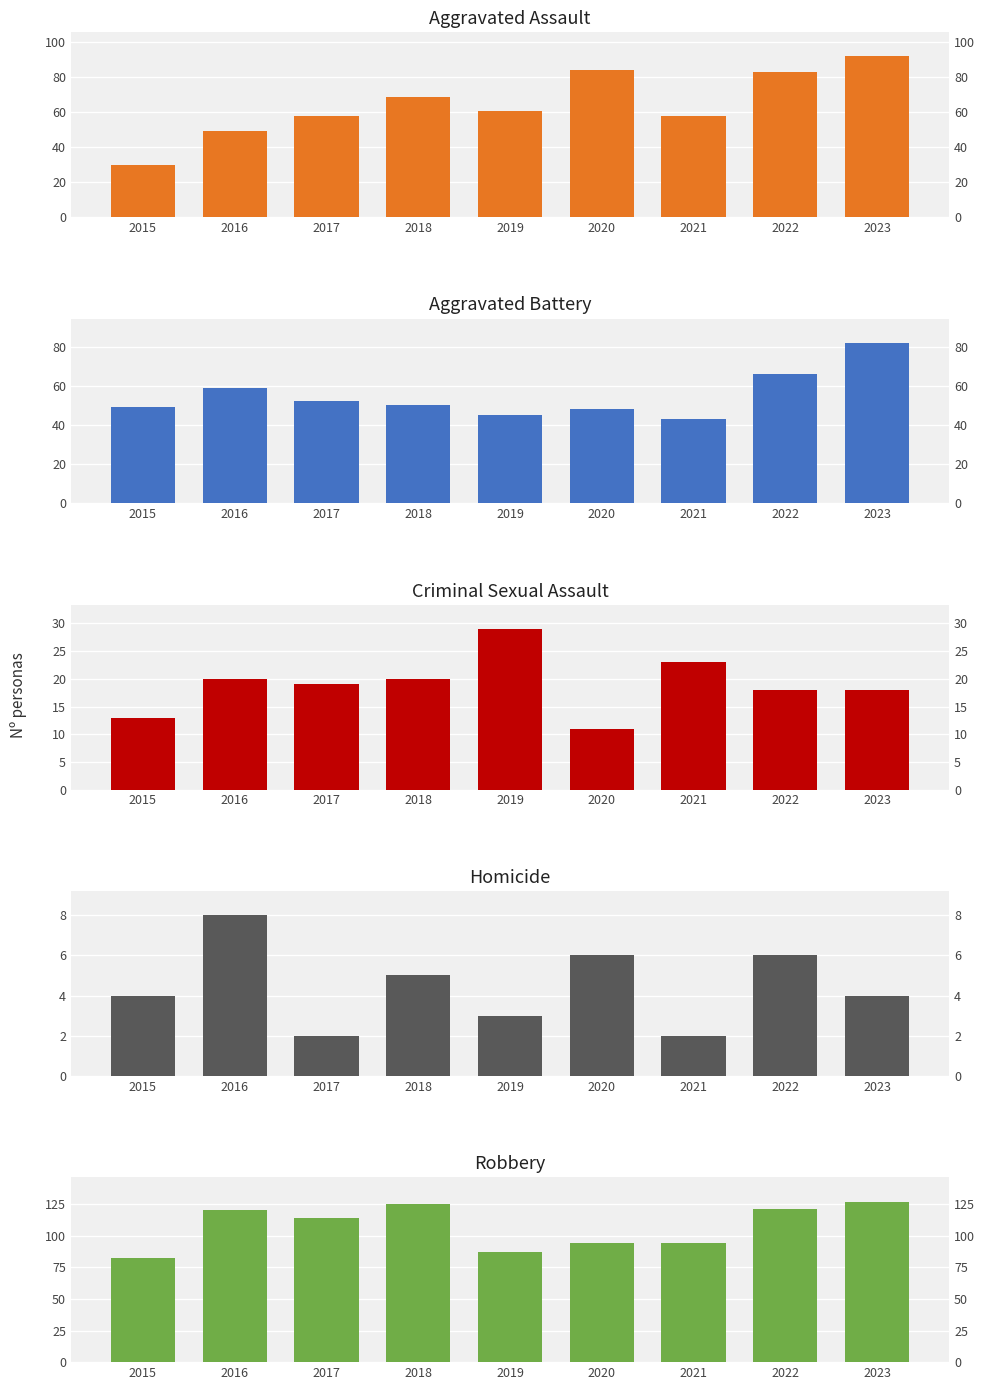

The Aggravated Assault series shows 19 at 2022. True or false?

False